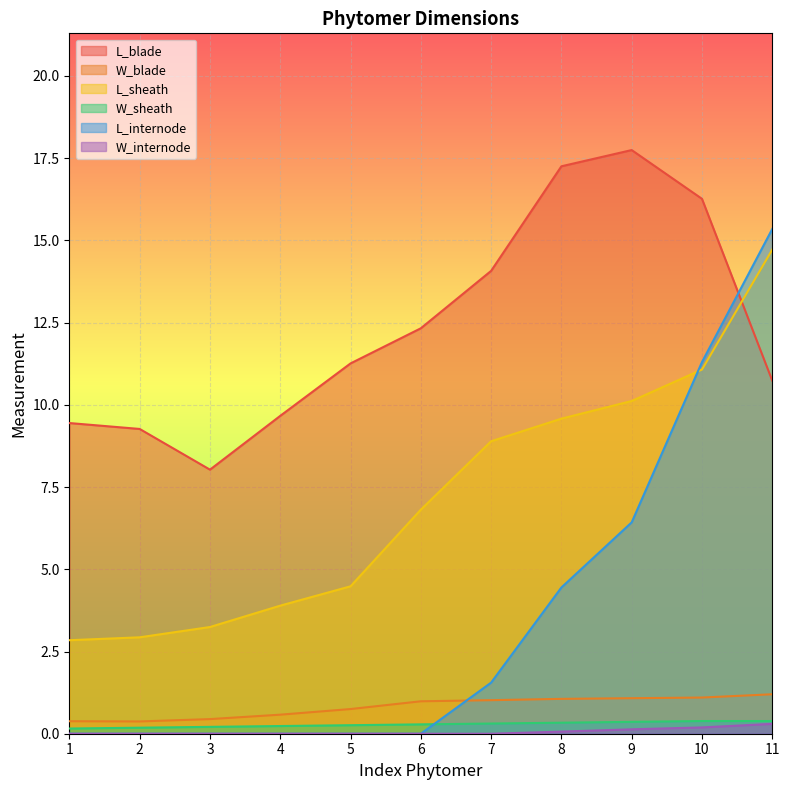

What is the difference between the maximum and minimum values in the W_blade series?

0.8